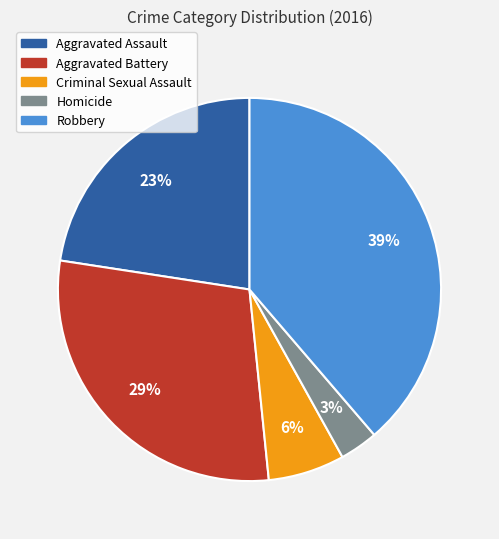

The Aggravated Assault slice represents 23% of the pie. True or false?

True